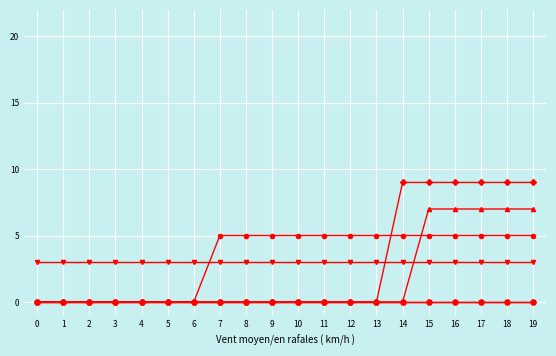

Does the chart have visible grid lines?

Yes